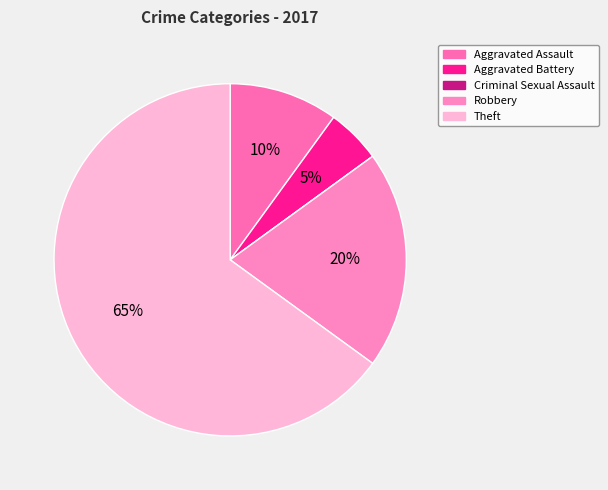

Is it true that Criminal Sexual Assault is 0% of the pie?

True